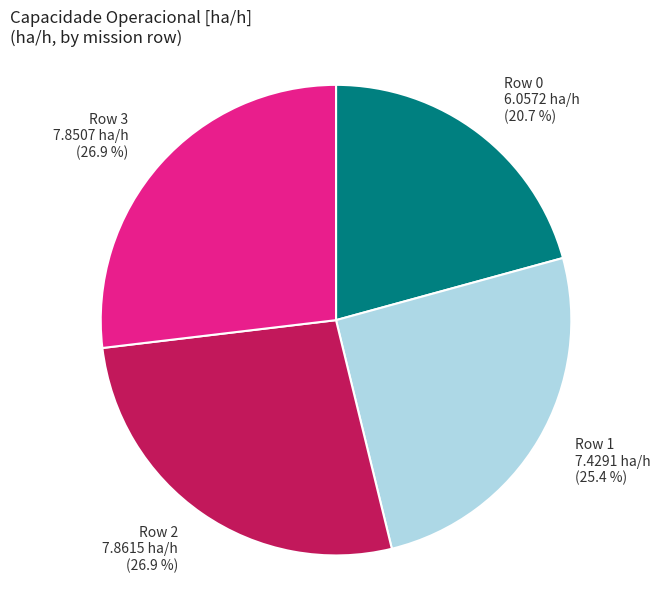

Count the number of slices in the pie.

4